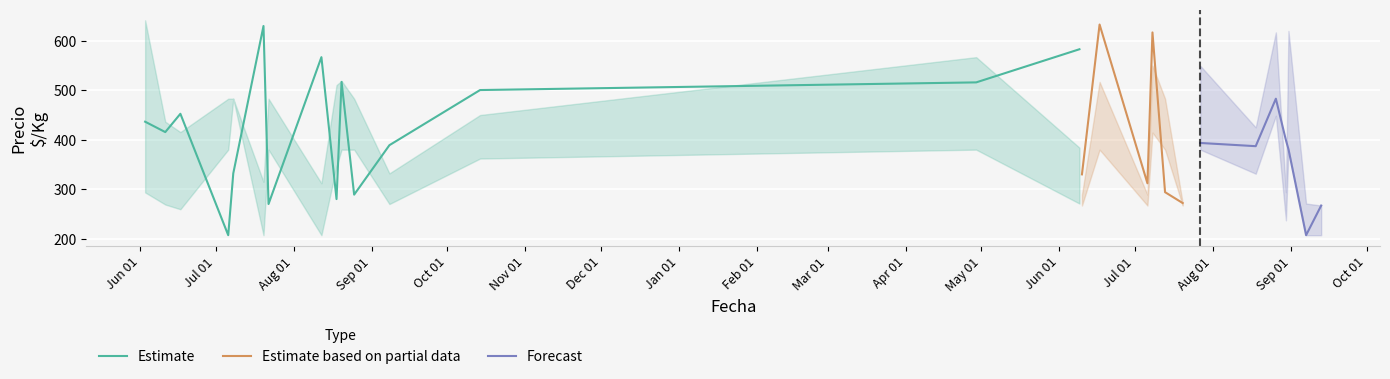

What is the lowest value of the Estimate series?

207.0